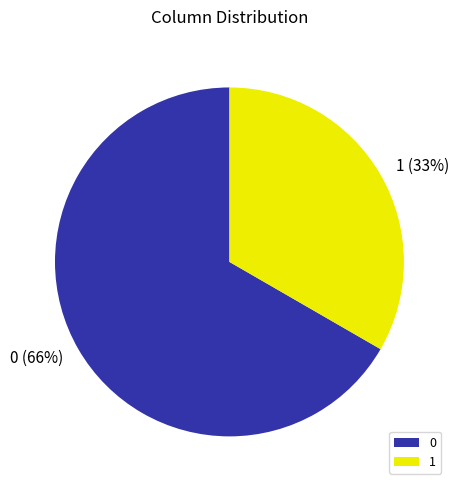

The 1 slice represents 1% of the pie. True or false?

False